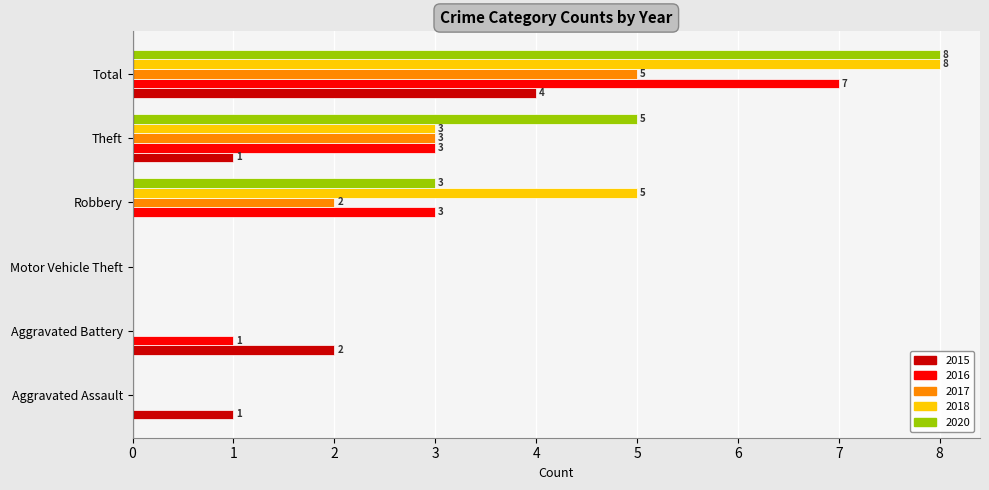

What is the sum of all 2016 values?

14